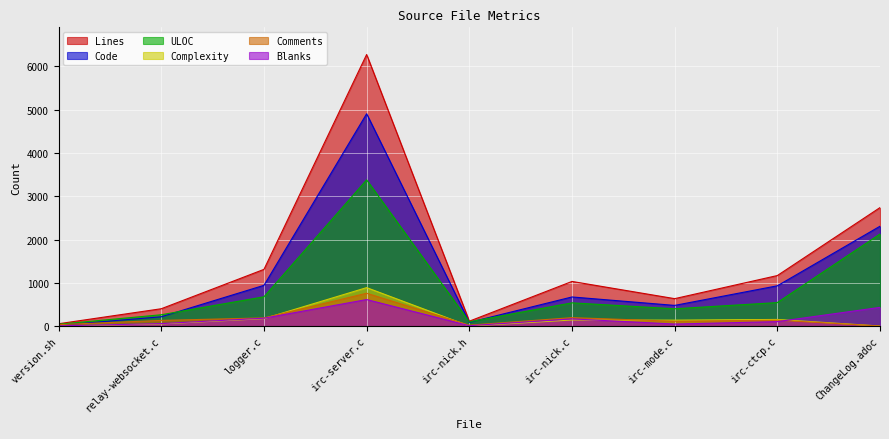

Which has a higher value, irc-server.c or irc-nick.h?

irc-server.c